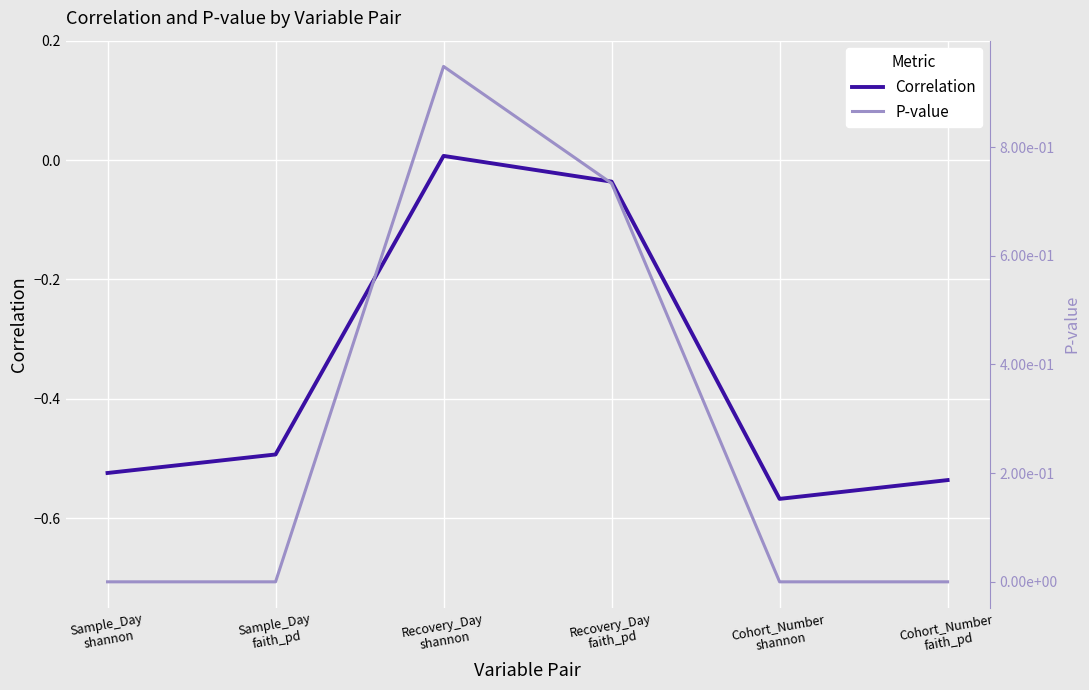

The value of Correlation at Cohort_Number
faith_pd is -0.3. True or false?

False